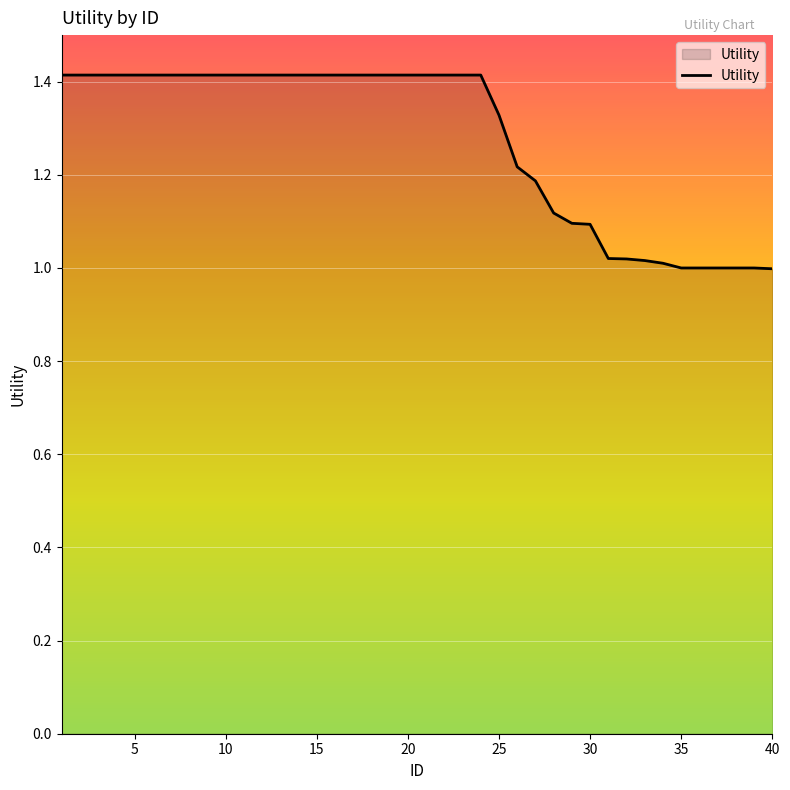

What is the maximum value shown in the chart?

1.4